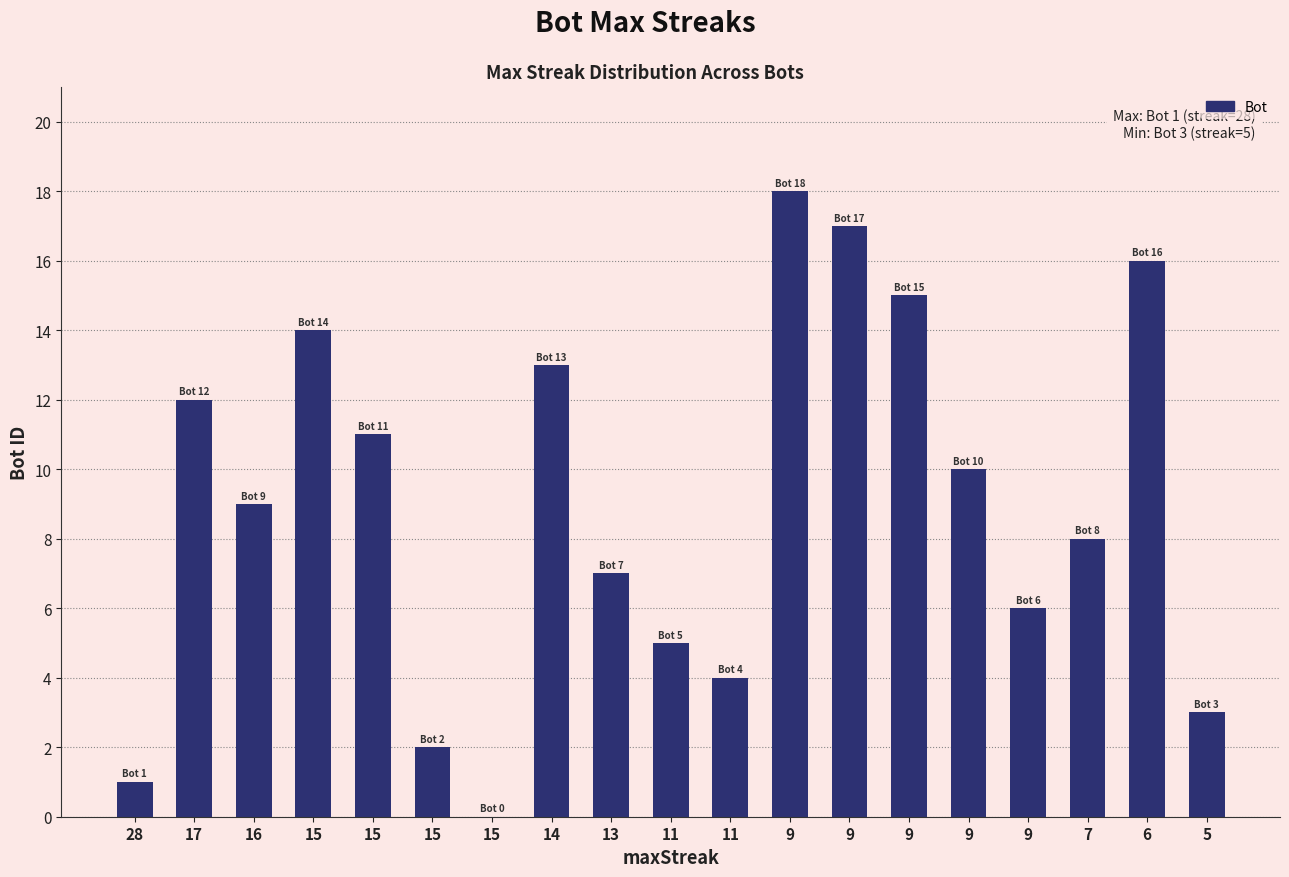

What is the difference between the maximum and minimum values?

18